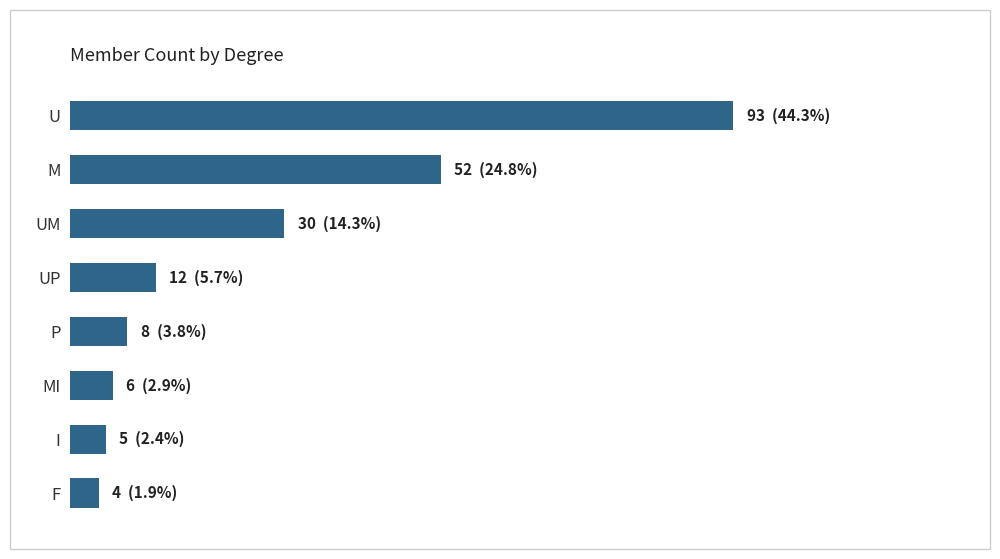

Are the bars horizontal?

Yes